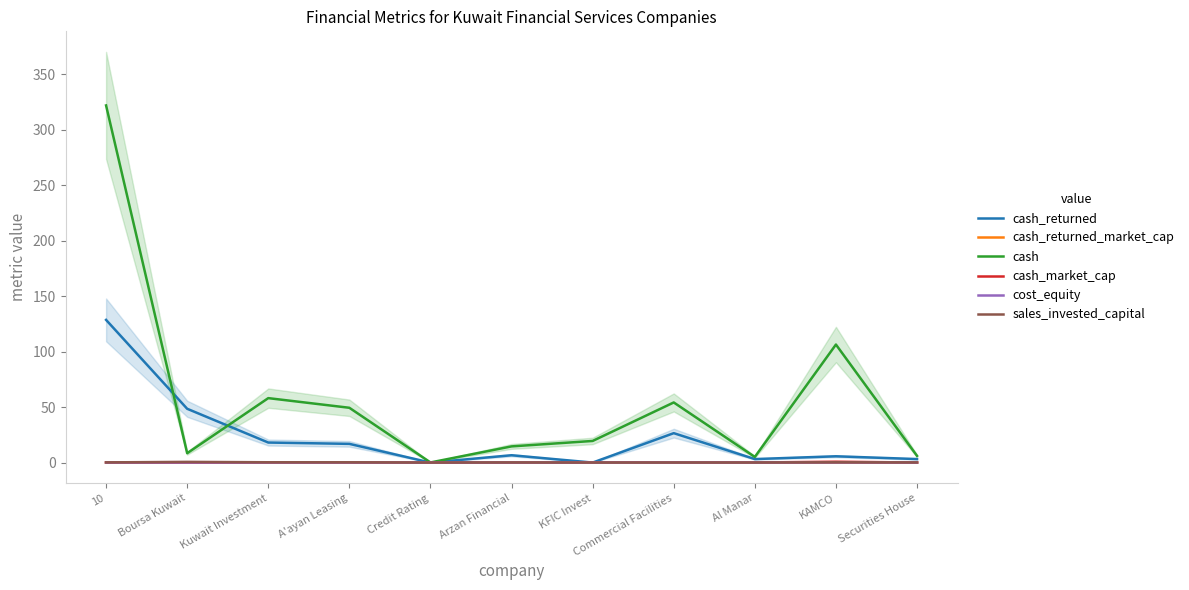

Rank the series at A'ayan Leasing from lowest to highest value.

cash_returned_market_cap, cost_equity, cash_market_cap, sales_invested_capital, cash_returned, cash